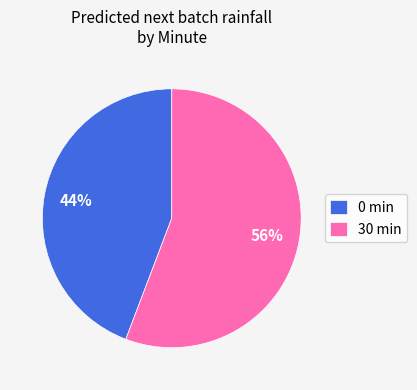

To the nearest percent, what is the difference between the largest and smallest slice percentages?

12%